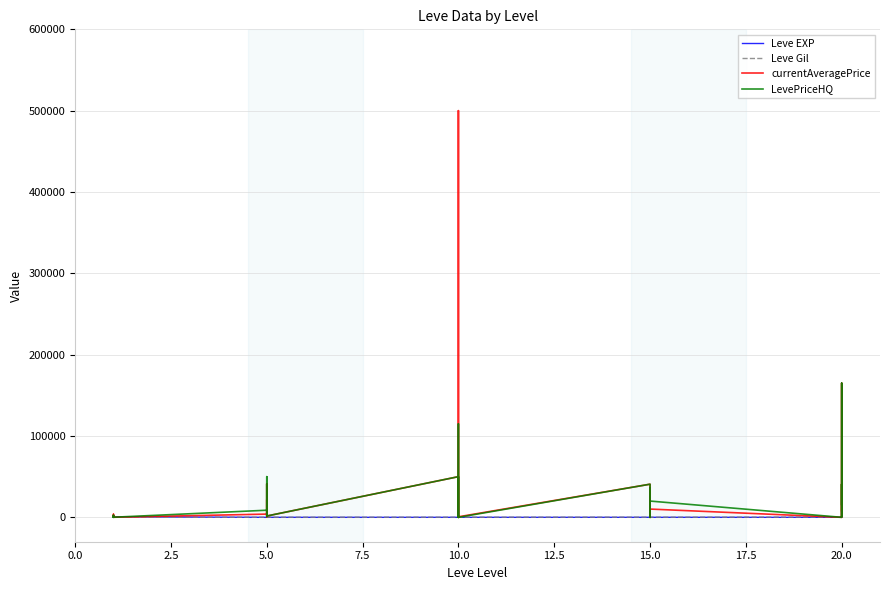

True or false: Leve Gil has more than 2 points higher than both neighbors.

True